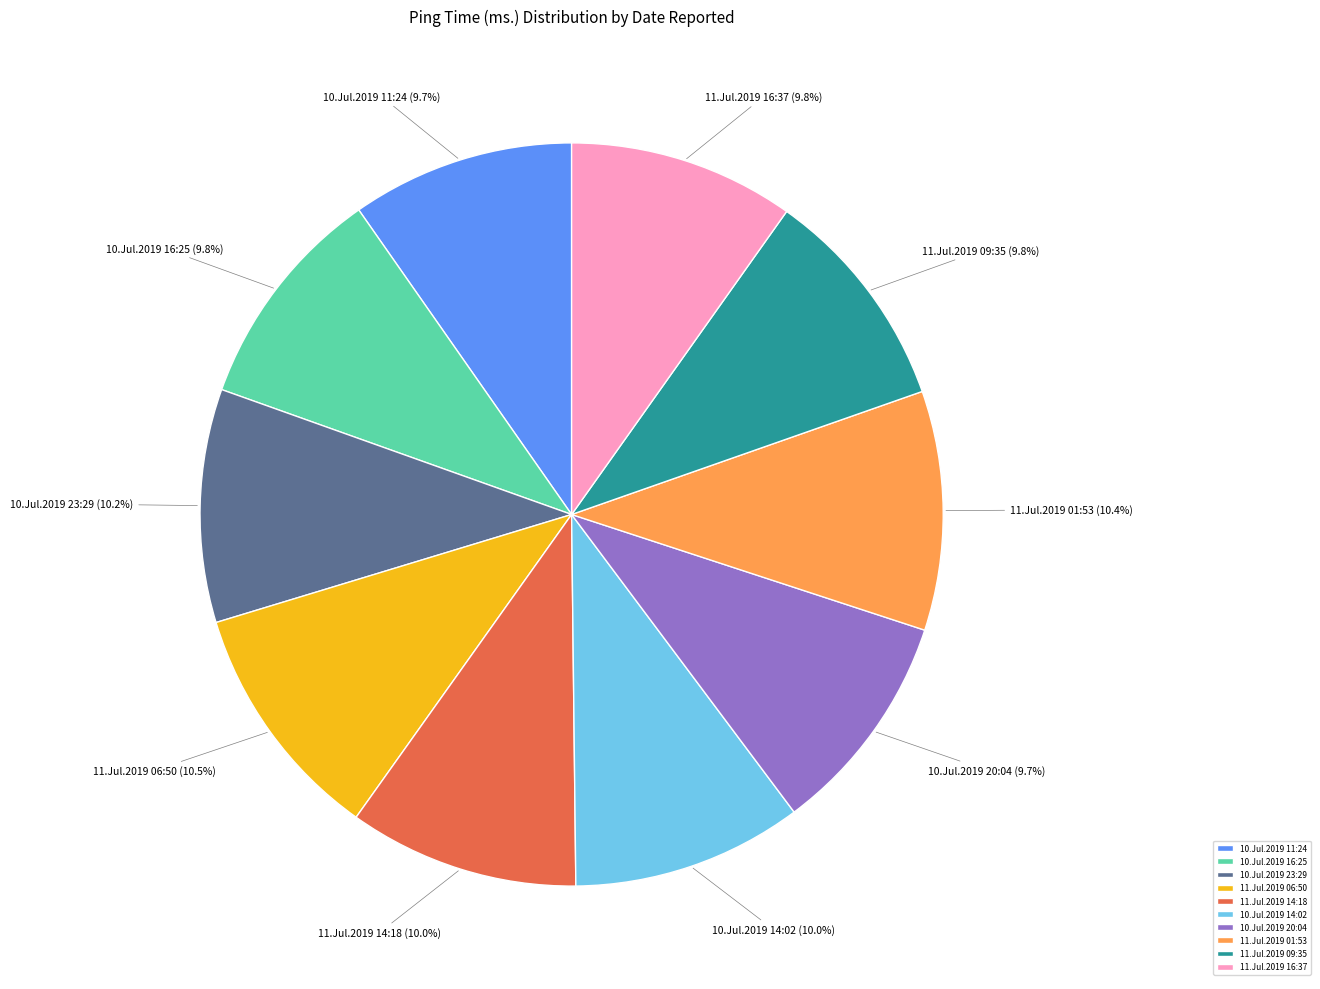

To the nearest percent, what is the average slice percentage?

10%